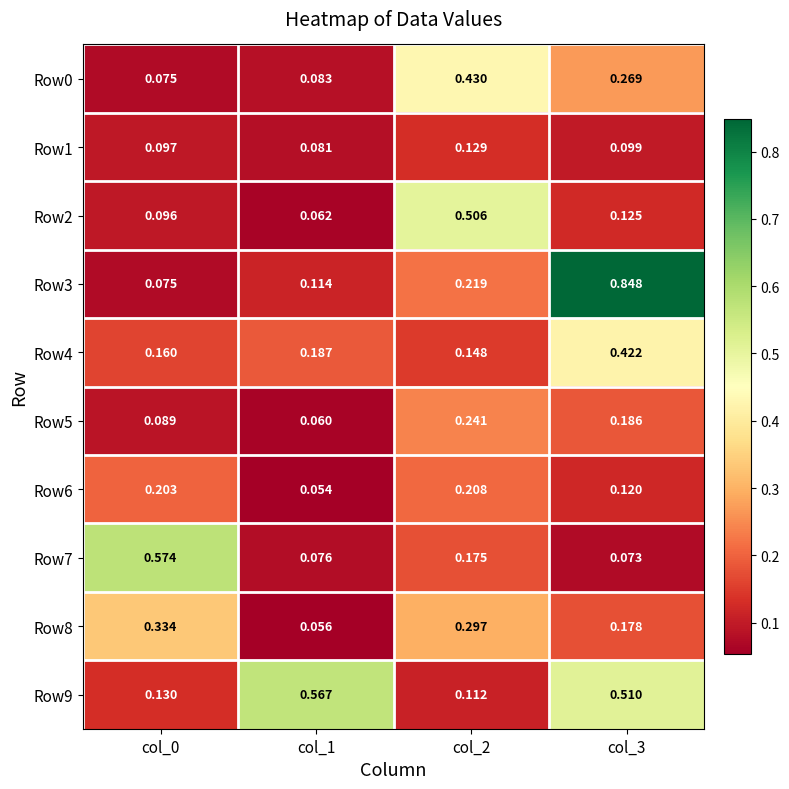

At how many categories does at least one series exceed 0?

4